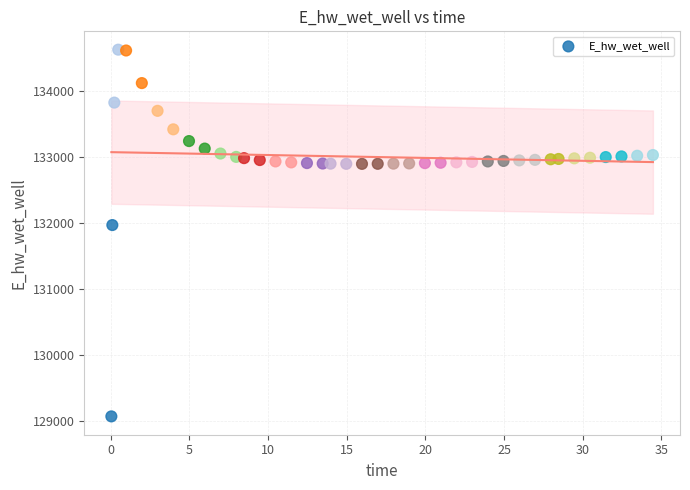

What is the range of X values (max minus min)?

34.4